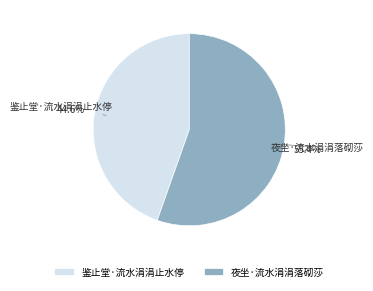

How many slices are in this pie chart?

2